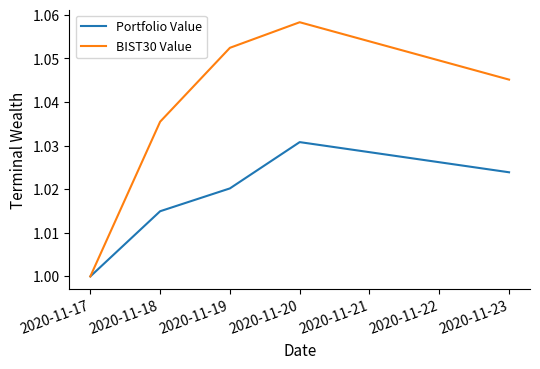

Rank the series by their maximum value, from lowest to highest.

Portfolio Value, BIST30 Value